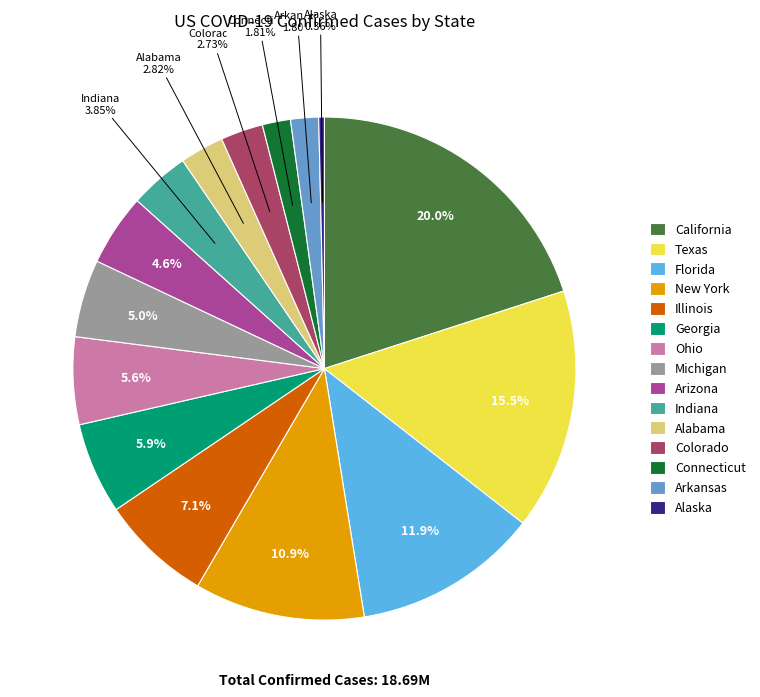

What percentage is the Florida slice, to the nearest percent?

12%